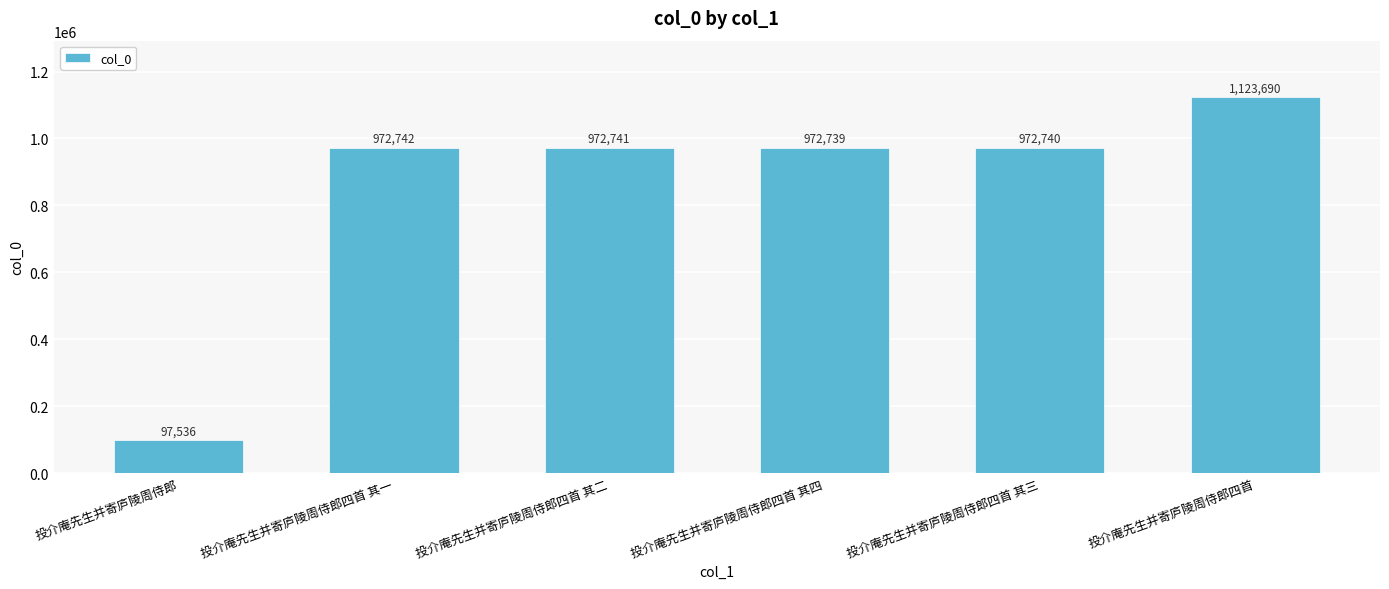

Approximately how many times larger is the value at 投介庵先生并寄庐陵周侍郎四首 其三 compared to 投介庵先生并寄庐陵周侍郎四首 其四?

1.0